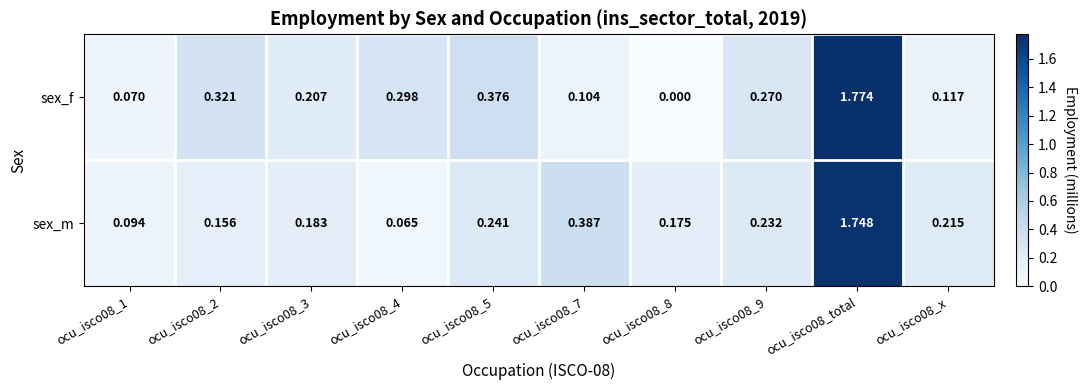

Rank the series by their average value, from highest to lowest.

sex_f, sex_m